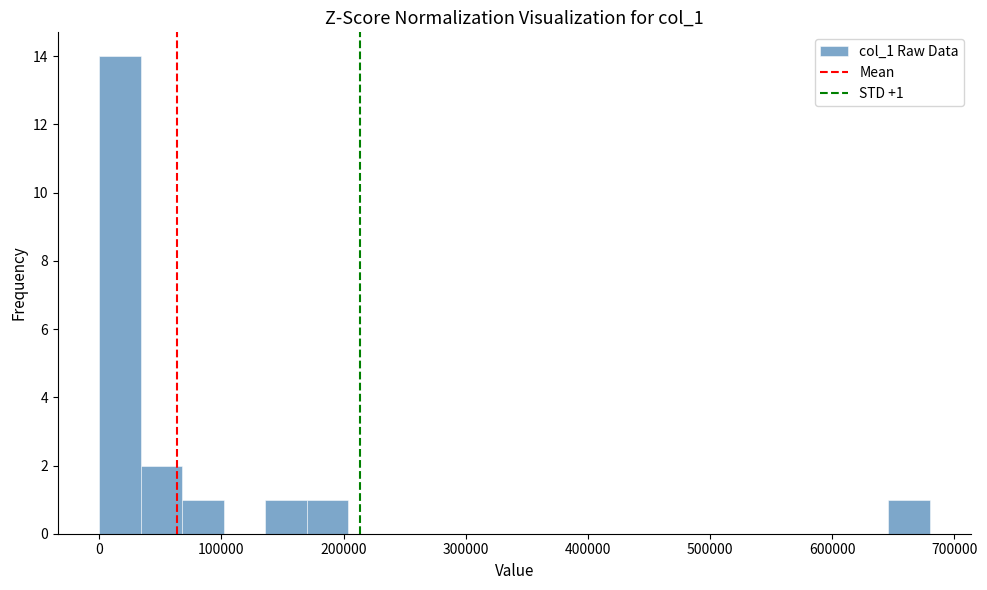

Read against the x-axis, roughly where is the centre of the tallest bar?

20000